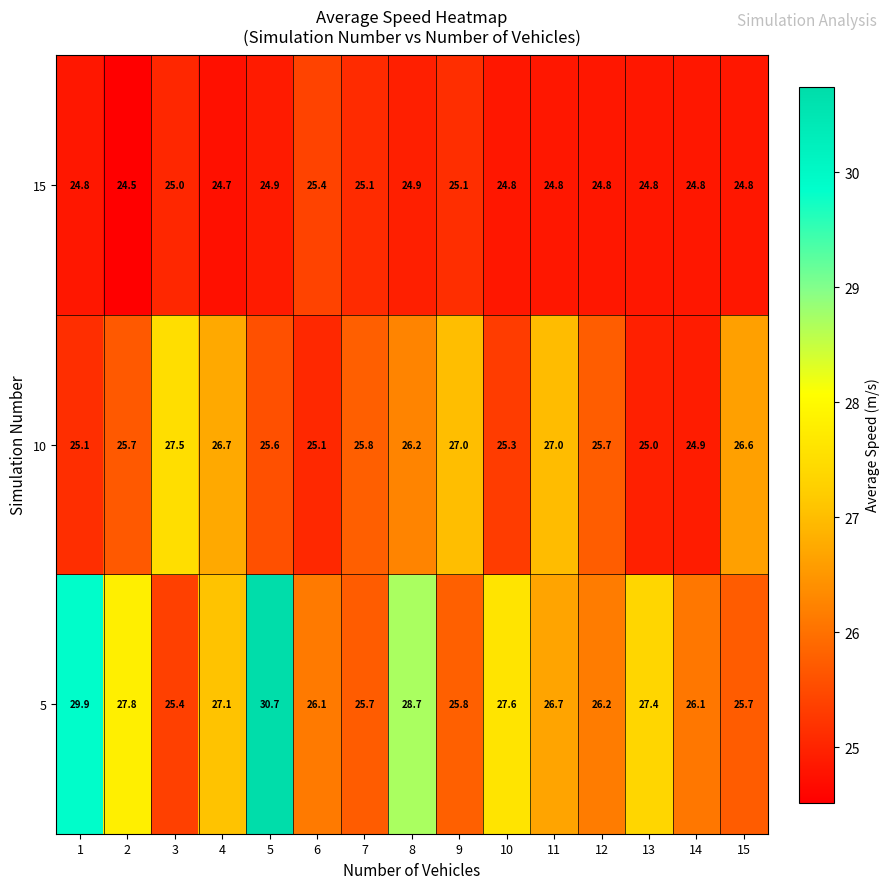

Which series has the largest range (max minus min)?

5